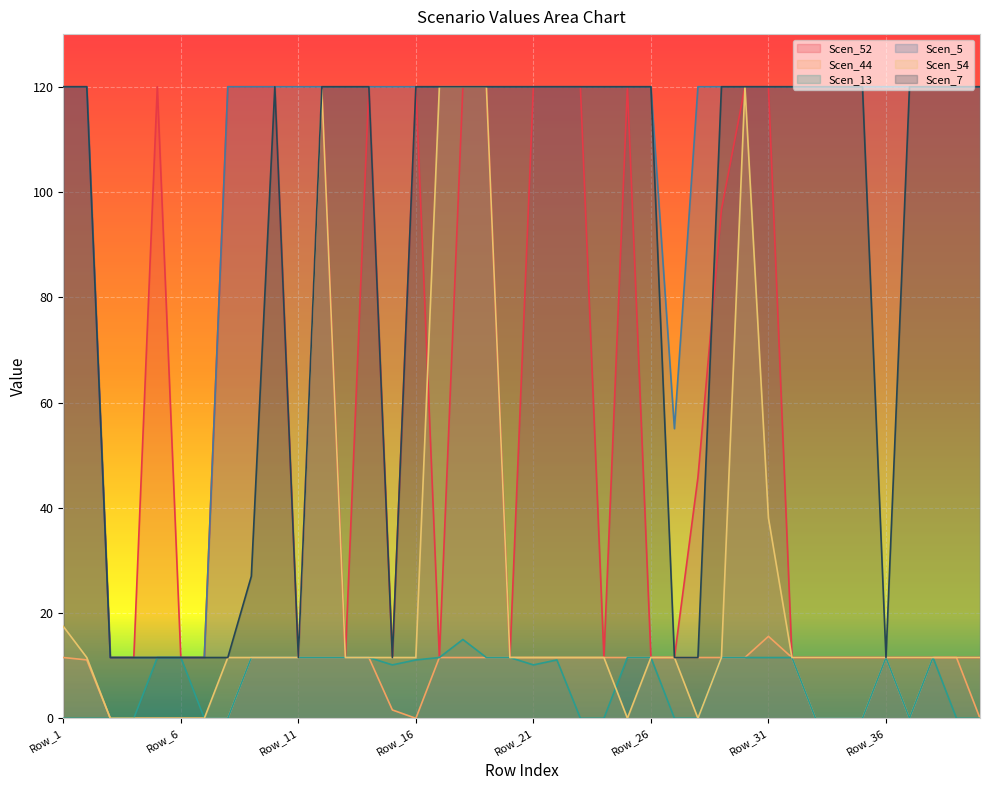

Is the value of Scen_13 at Row_19 greater than the value of Scen_7 at Row_1?

No